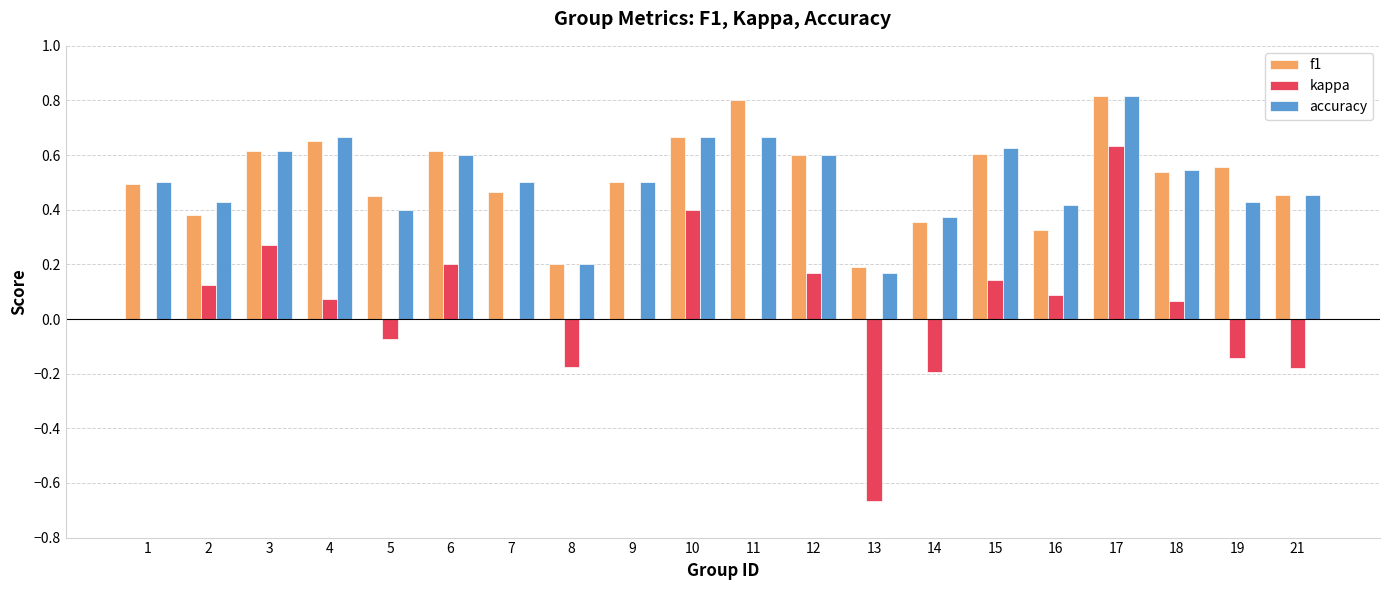

What is the sum of the accuracy values at 9 and 5?

0.9